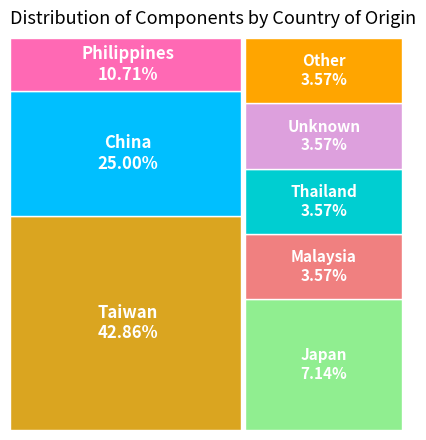

Is Taiwan the majority of the pie?

No